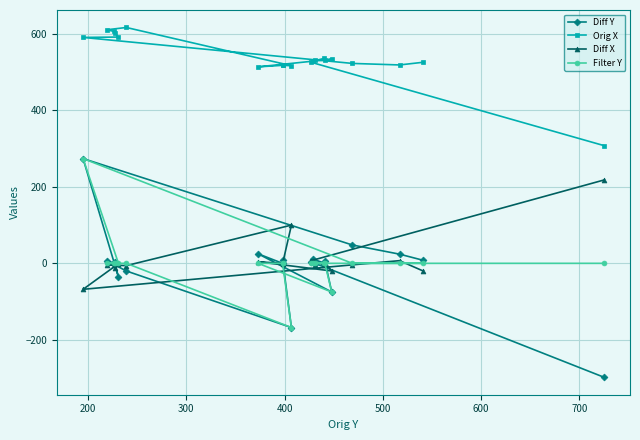

How many times do Diff Y and Filter Y cross each other?

5